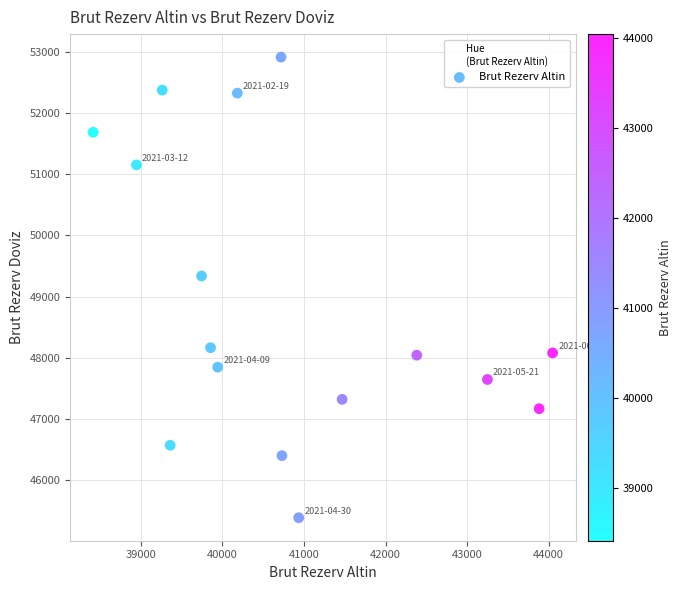

What is the range of Y values (max minus min)?

7530.3